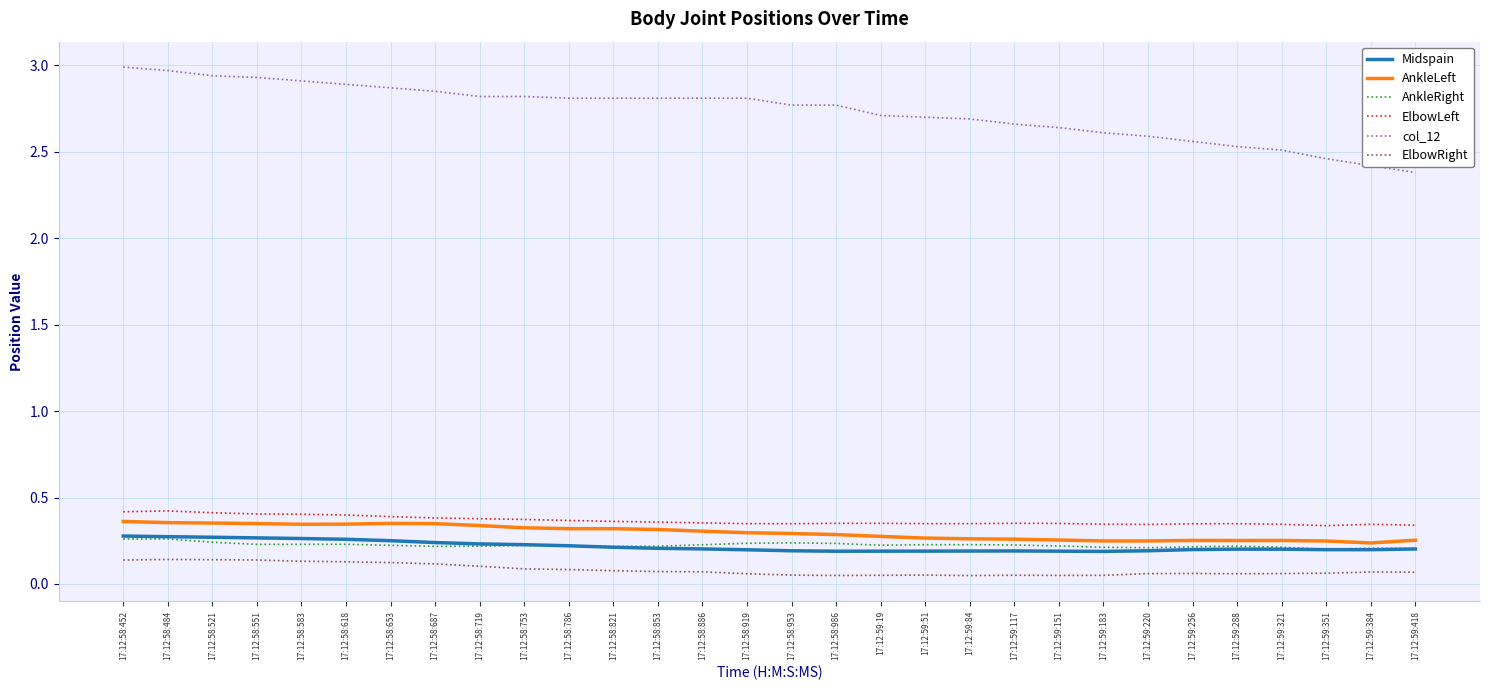

What is the maximum value shown in the chart?

3.0